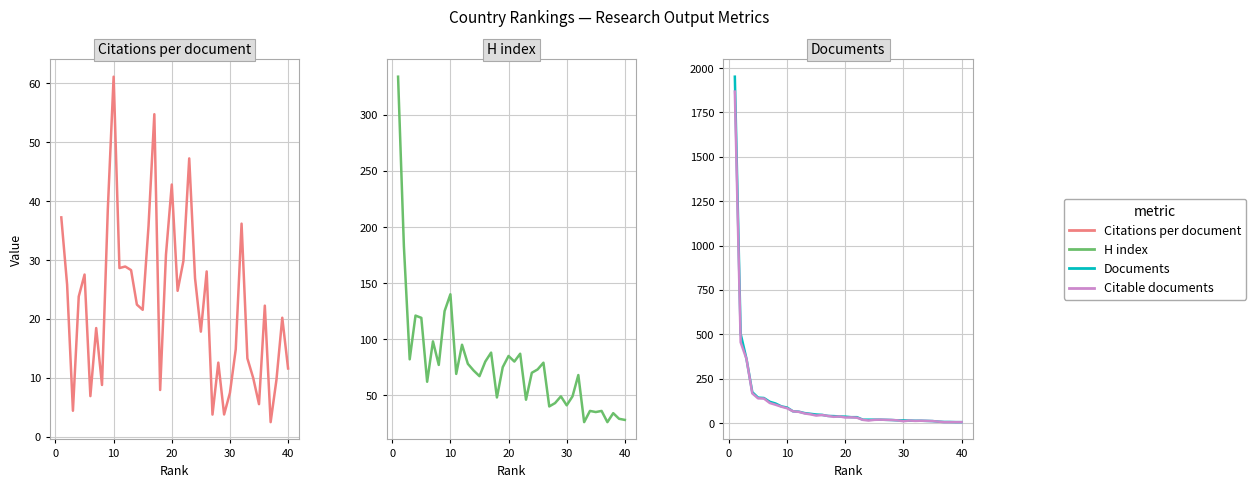

What is the difference between the maximum and minimum values in the Citations per document series?

58.6